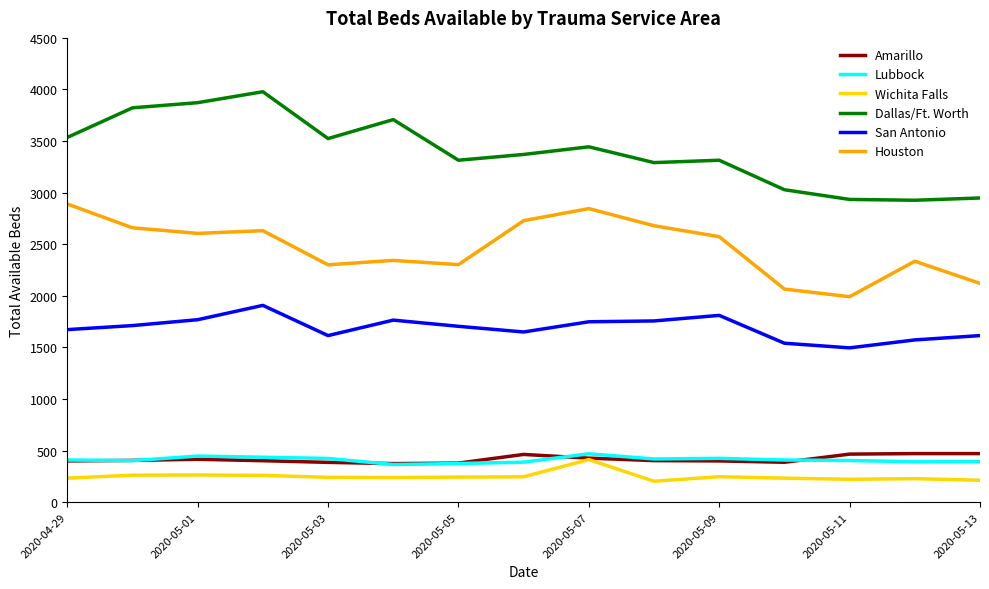

Which series has the widest spread of values?

Dallas/Ft. Worth